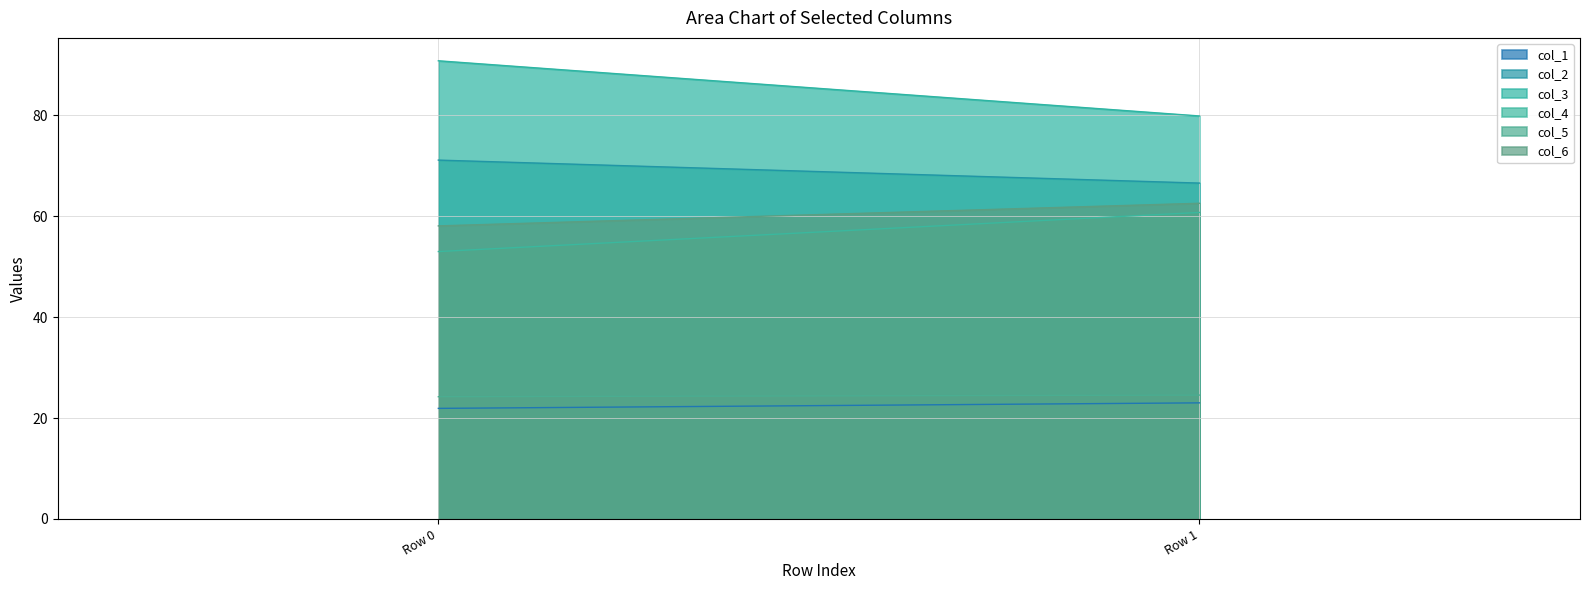

Where does the col_2 series first go above 71?

Row 0